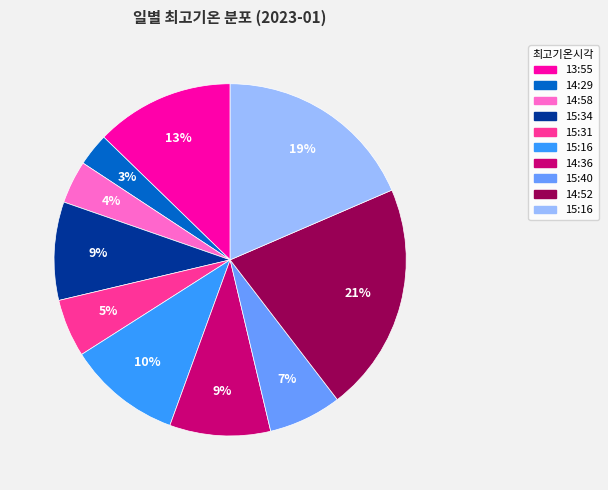

To the nearest percent, what is the difference between the largest and smallest slice percentages?

18%